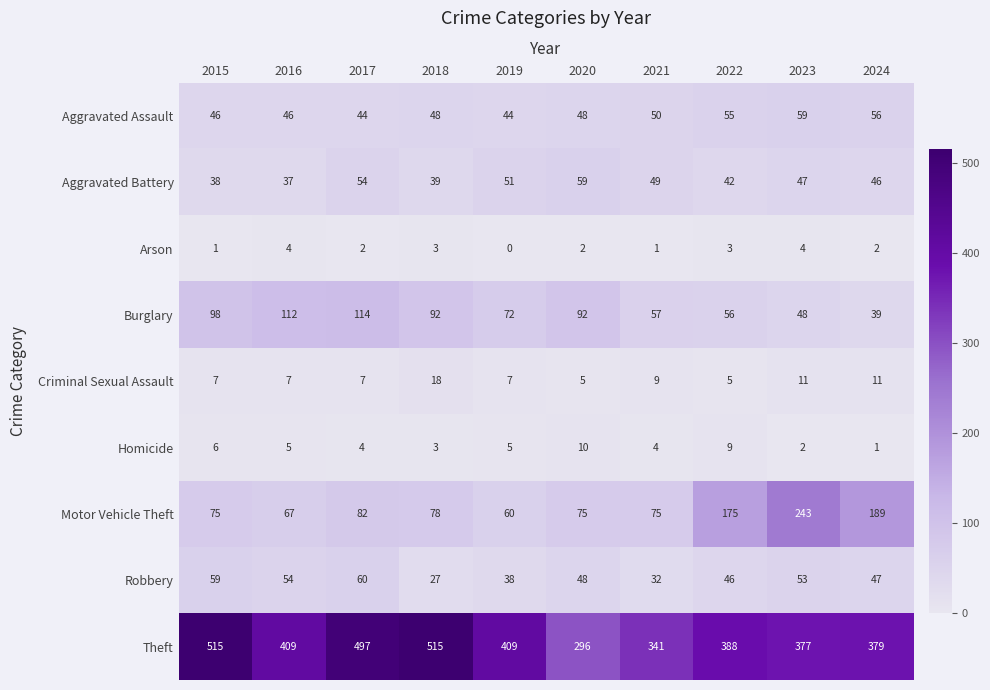

At how many categories does at least one series exceed 473?

3